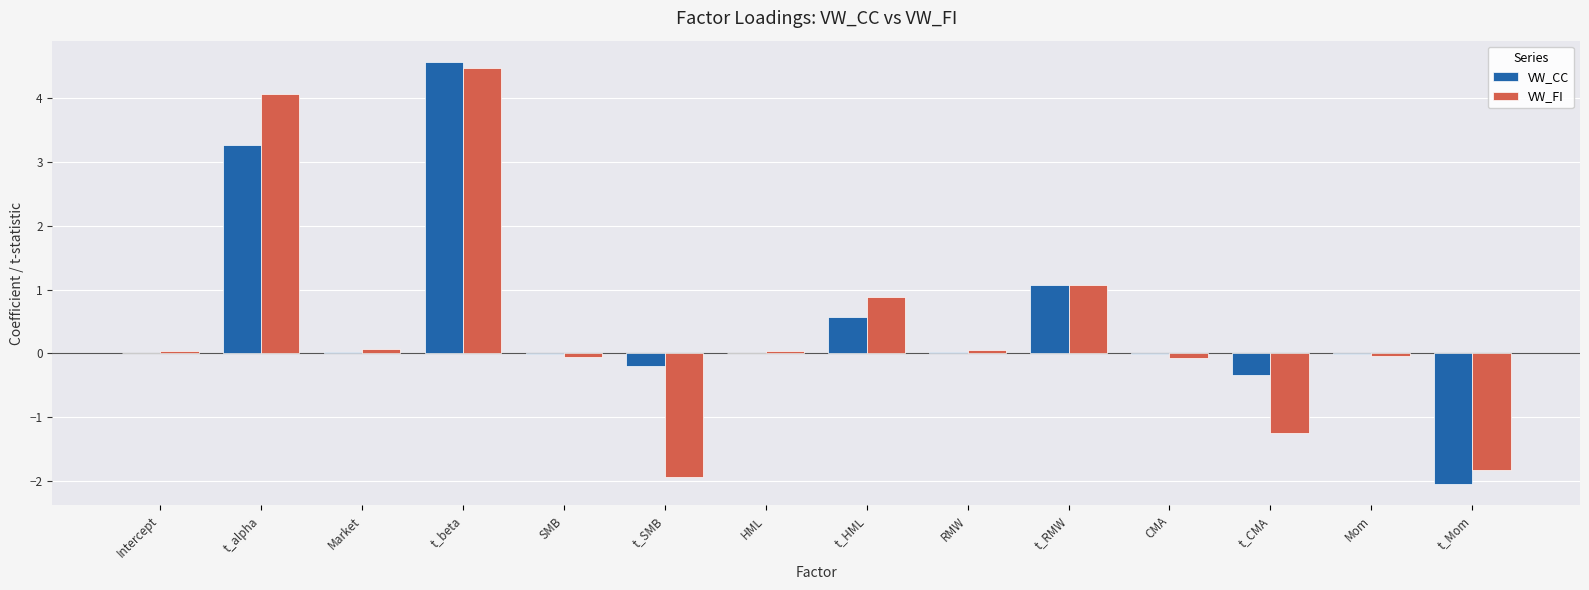

Is the value of VW_FI at t_beta greater than the value of VW_CC at t_RMW?

Yes